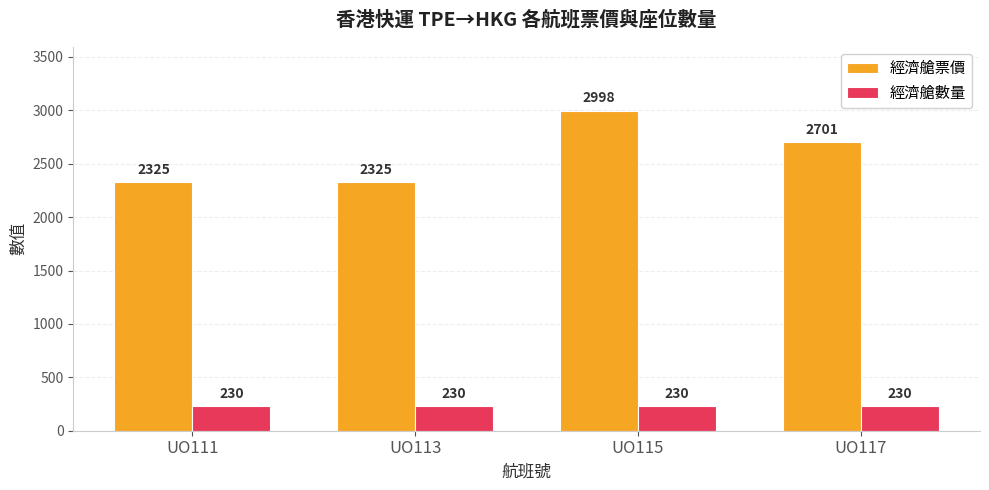

What is the spread (max minus min) of values at UO113?

2095